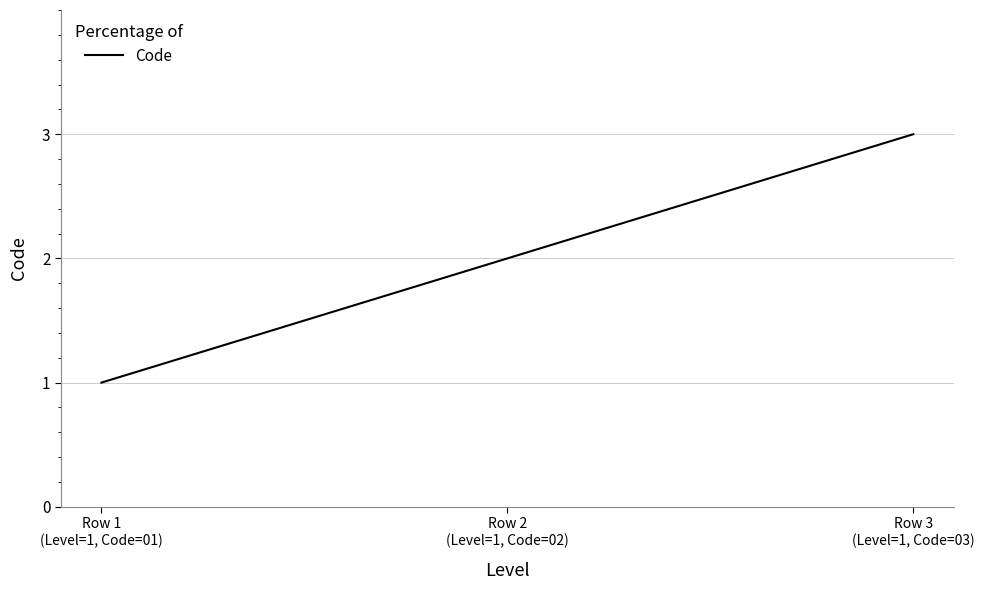

Reading left to right, list all the values displayed in this chart.

1	2	3